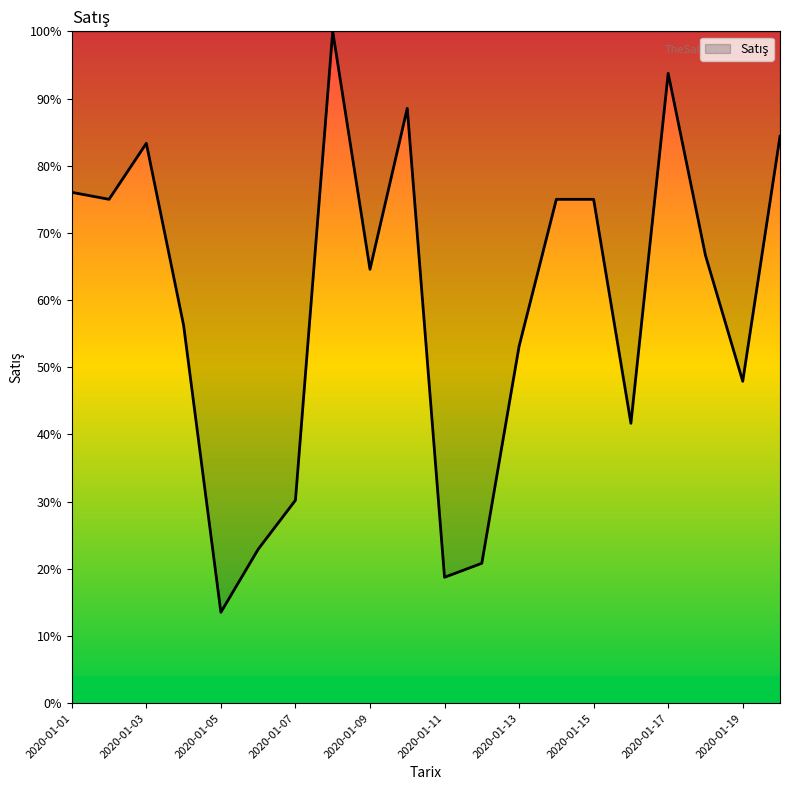

What is the difference between the second highest and minimum values?

80.2